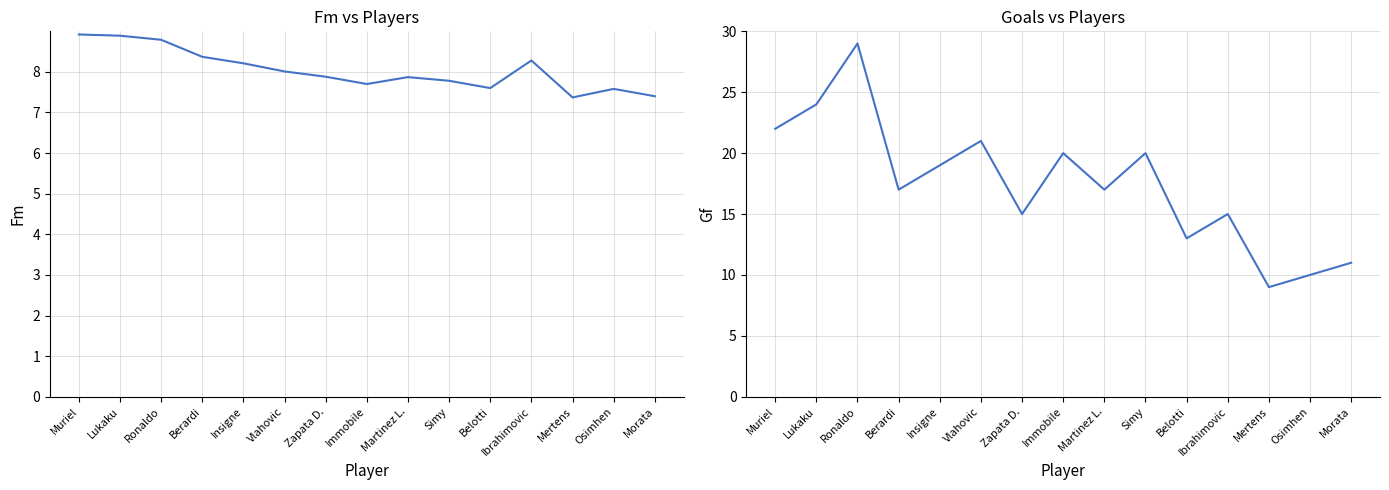

Which series has the largest range (max minus min)?

Gf (Goals)